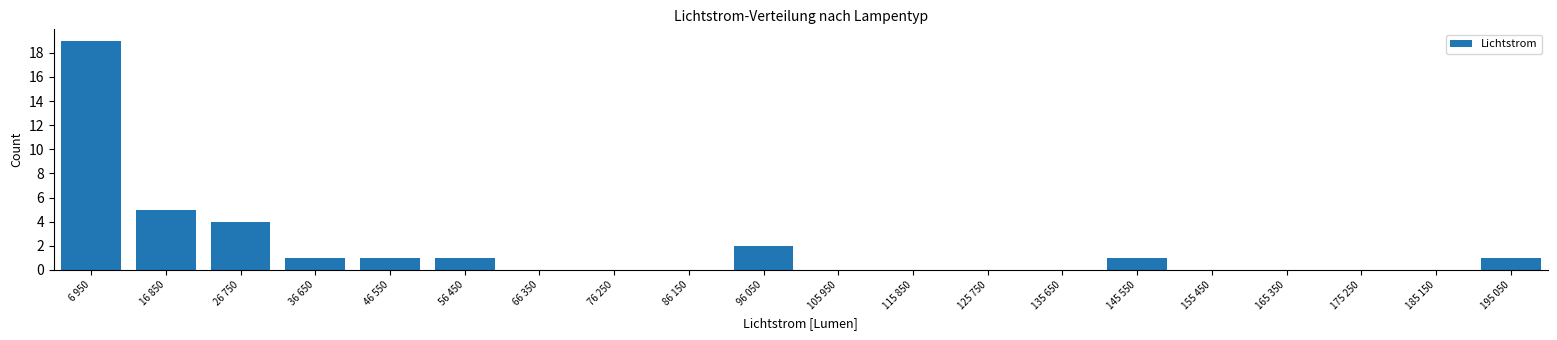

Reading left to right, extract all data points from this chart.

6 950=19	16 850=5	26 750=4	36 650=1	46 550=1	56 450=1	66 350=0	76 250=0	86 150=0	96 050=2	105 950=0	115 850=0	125 750=0	135 650=0	145 550=1	155 450=0	165 350=0	175 250=0	185 150=0	195 050=1